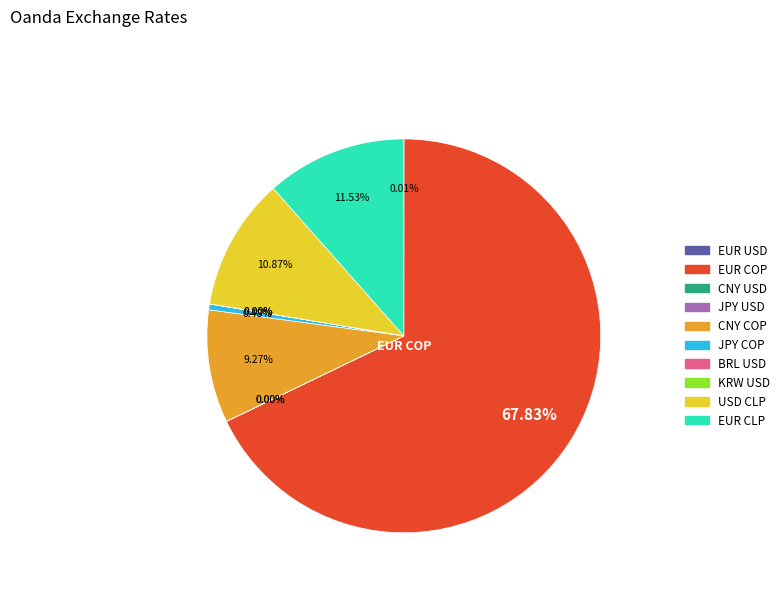

Which slice represents more than half of the pie?

EUR COP